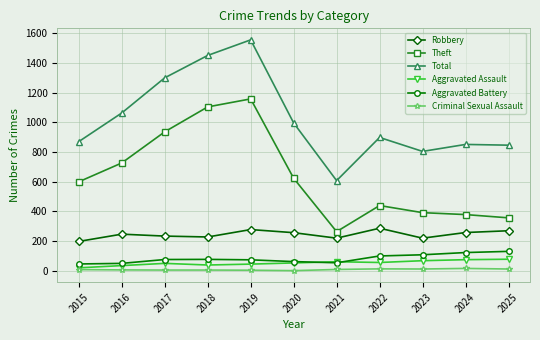

True or false: Total and Robbery intersect in this chart.

False